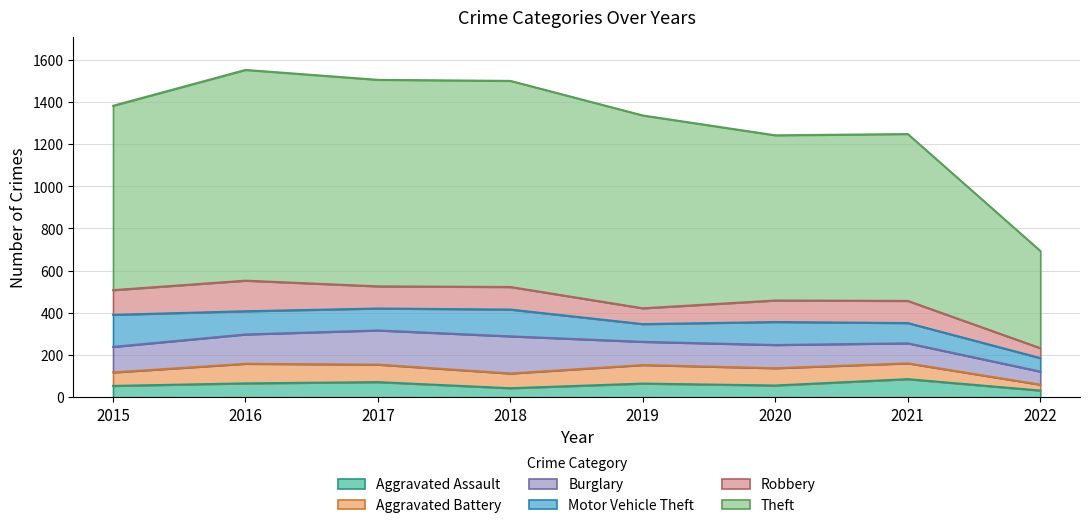

How many data points in Motor Vehicle Theft are above 109?

3